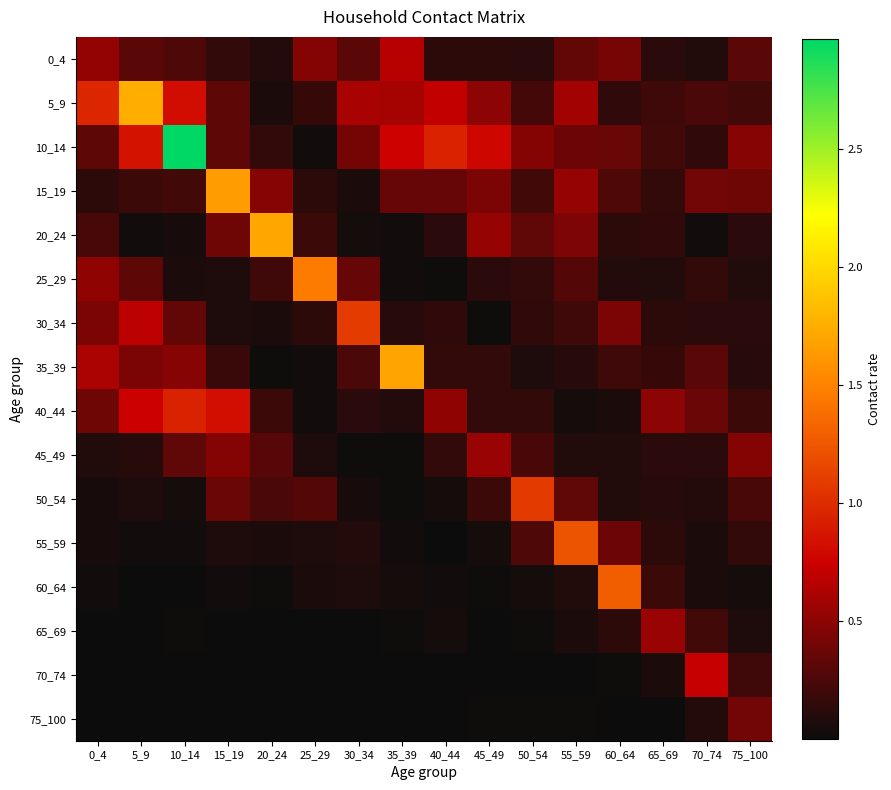

Which series has the widest spread of values?

10_14